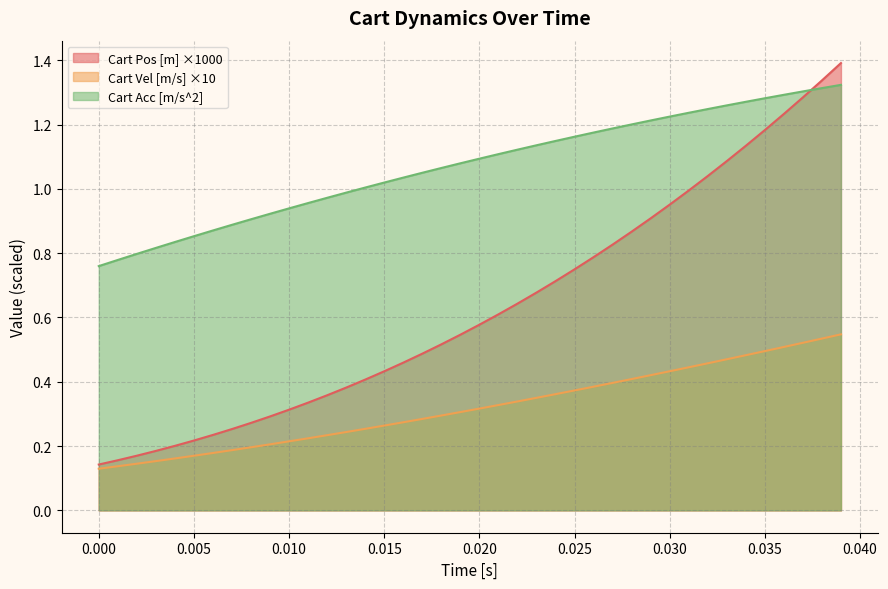

What is the difference between the maximum and minimum values in the Cart Acc [m/s^2] series?

0.6